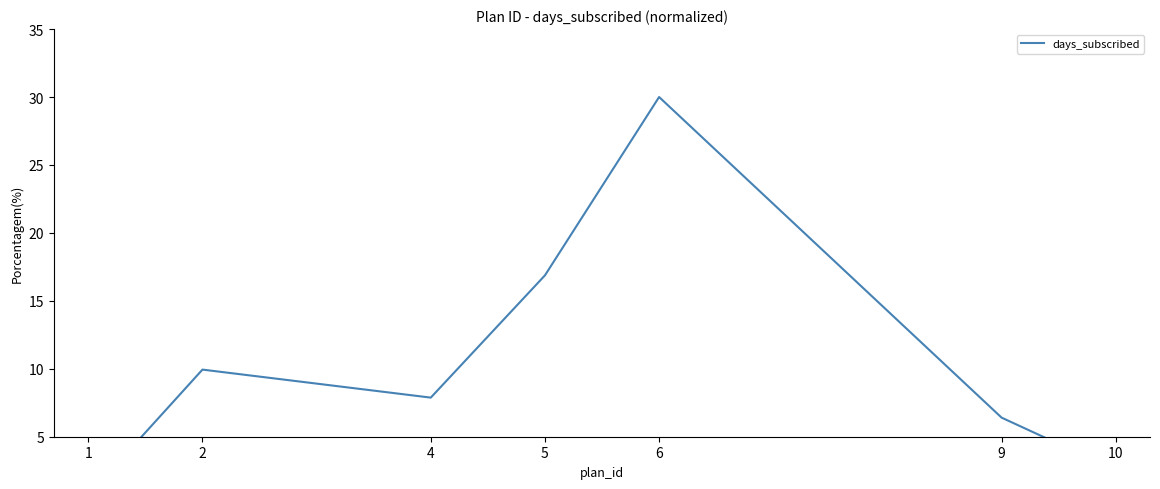

True or false: the data has more than 2 interior local peaks.

False